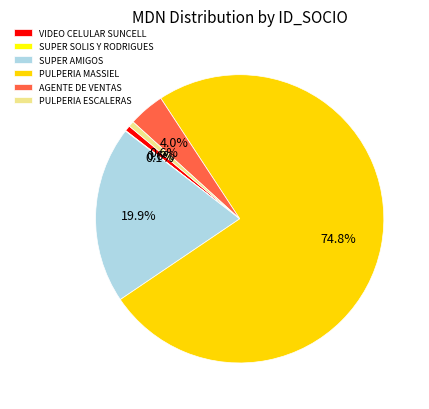

To the nearest percent, what is the combined percentage of VIDEO CELULAR SUNCELL and PULPERIA MASSIEL?

75%